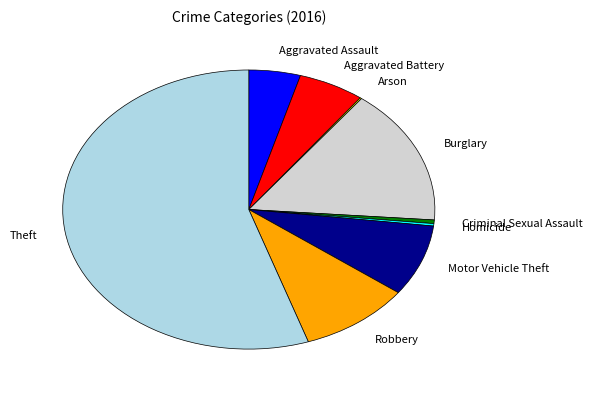

Which has a higher value, Motor Vehicle Theft or Homicide?

Motor Vehicle Theft